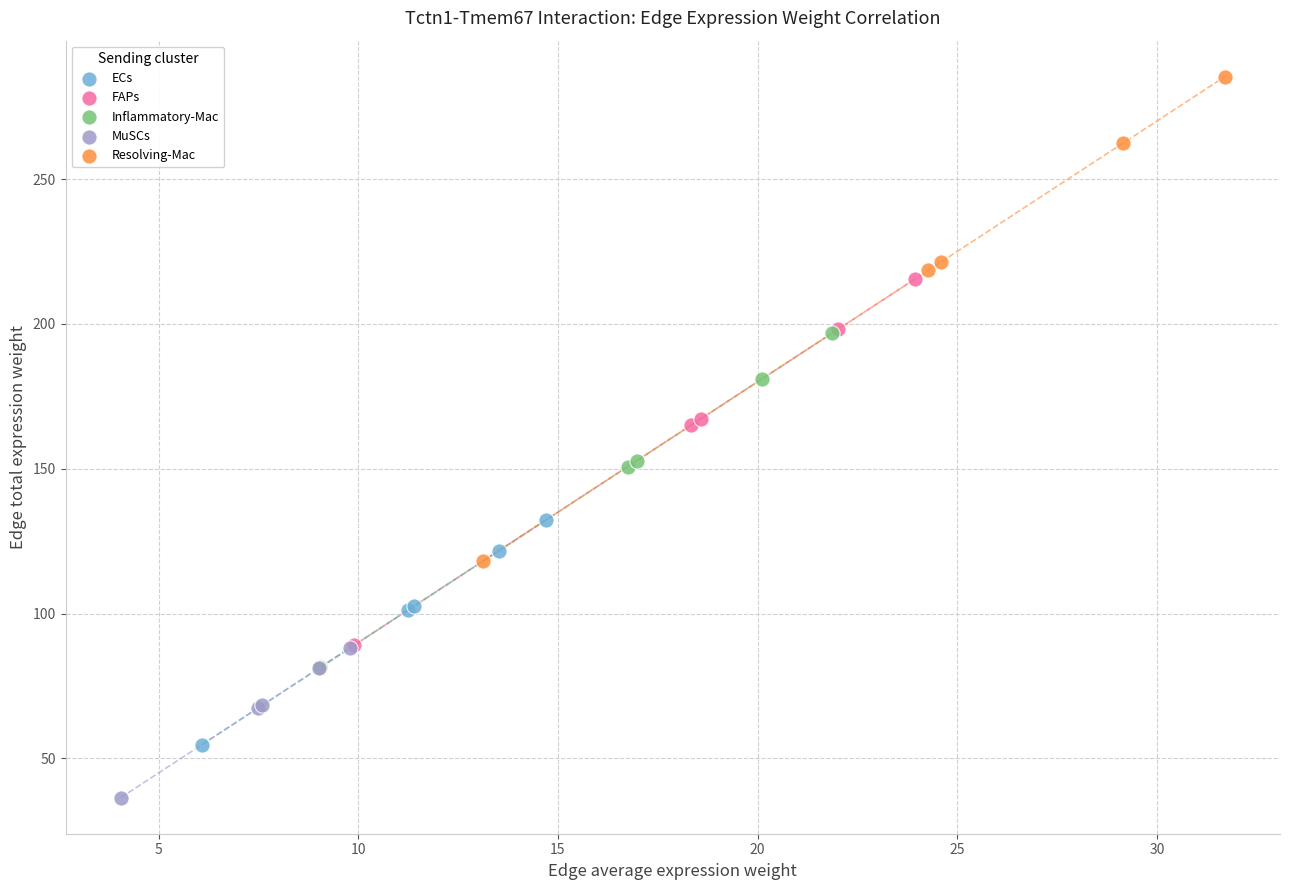

Which series has the largest Y range (max minus min)?

Resolving-Mac